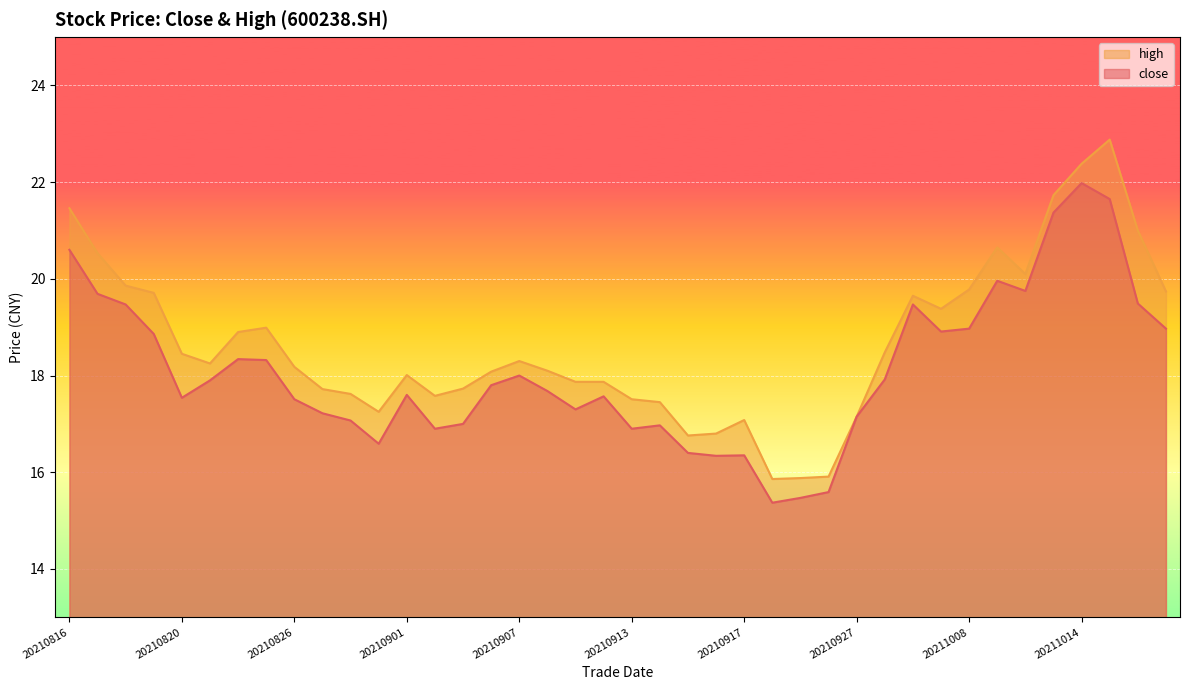

At 20210914, list the series in order from smallest to largest.

close, high